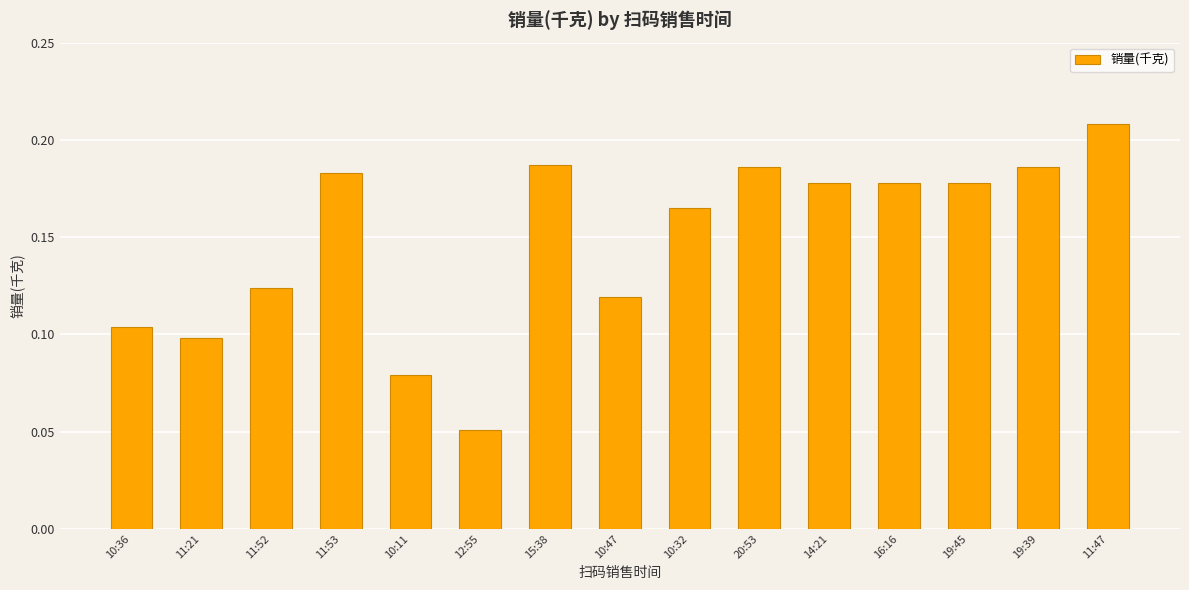

At which category does the chart reach its minimum across all series?

12:55